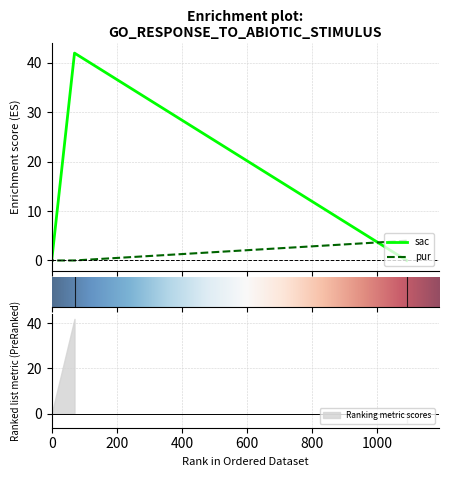

What is the total value across all series at 70?

42